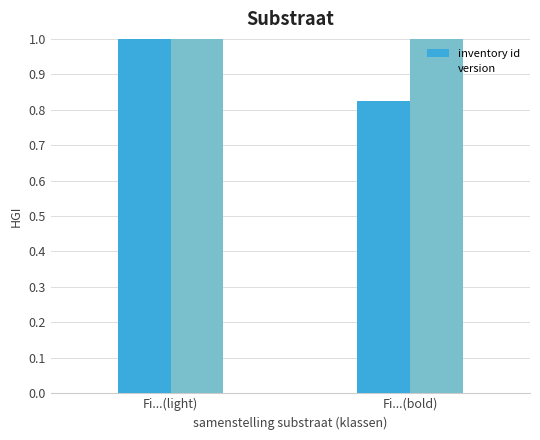

Which series changed the most between Fi...(light) and Fi...(bold)?

inventory id